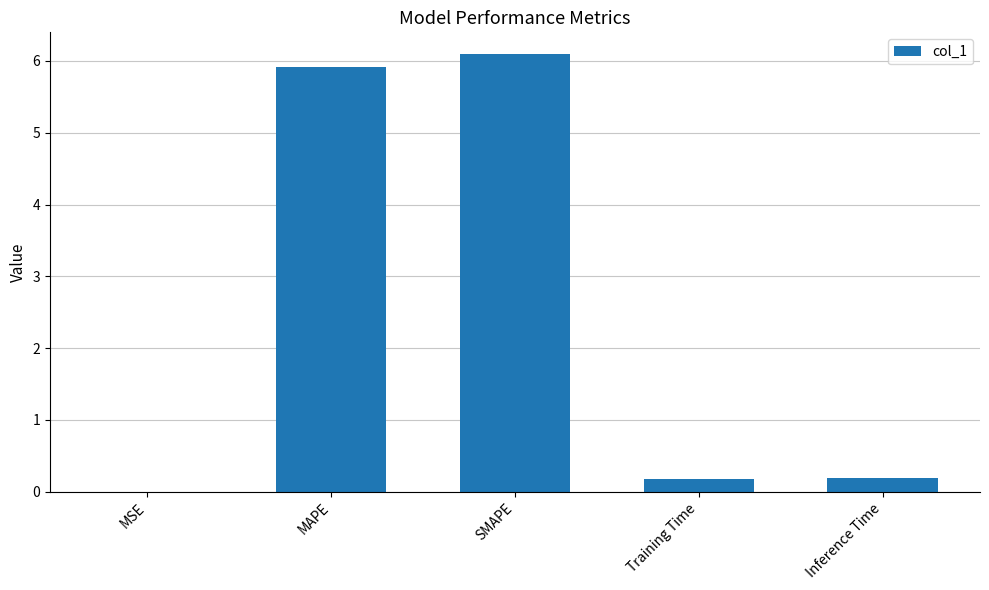

Is it true that the value at SMAPE is 8.8?

False